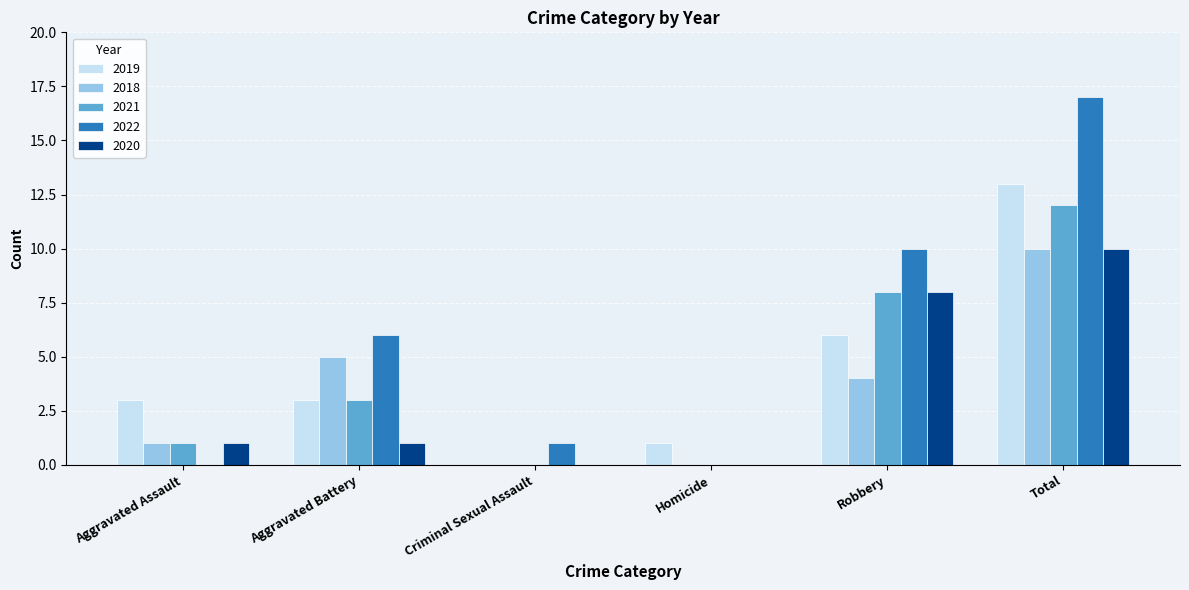

Between Homicide and Total, which series saw the biggest shift?

2022